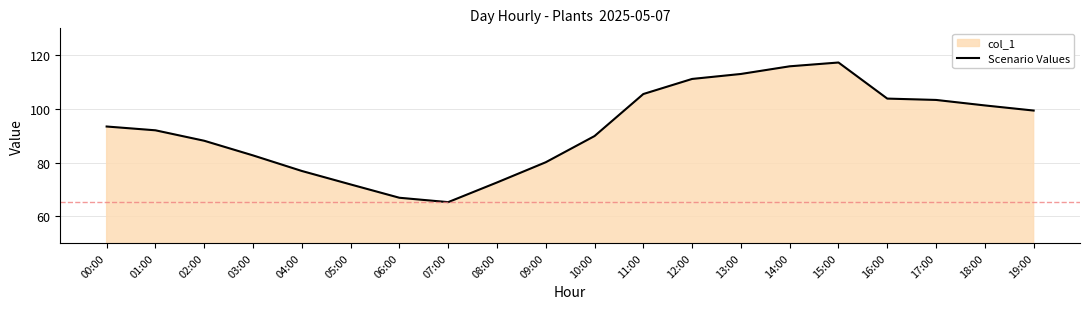

Which has a higher value, 19:00 or 12:00?

12:00